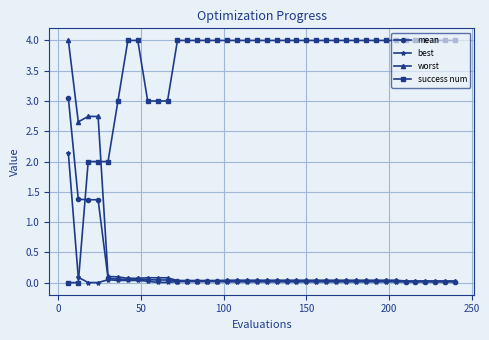

Which series has the largest total across all categories?

success num